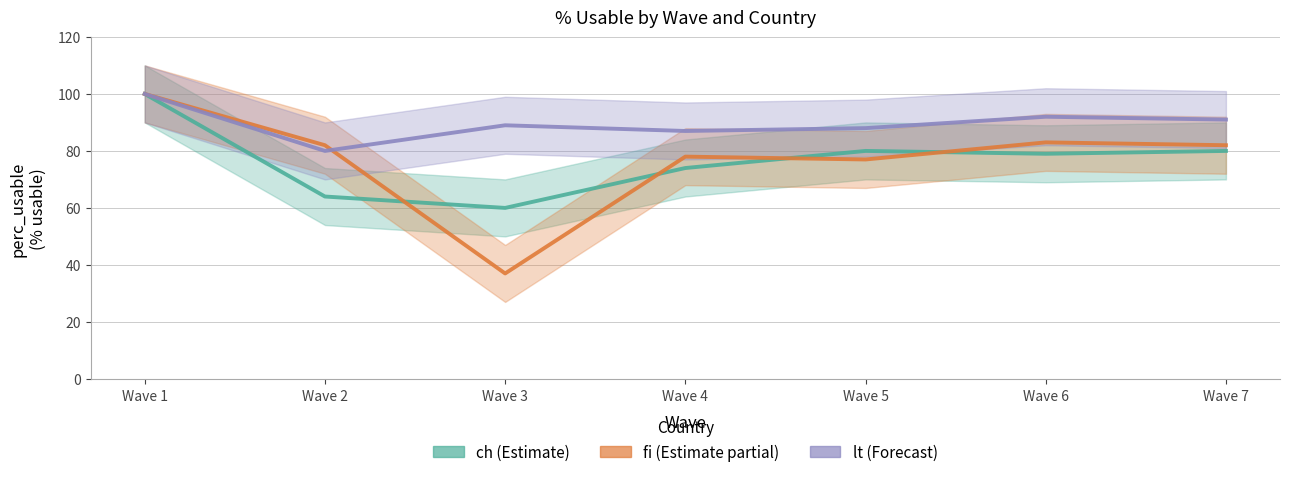

Reading left to right, transcribe all the data shown in this chart.

ch: Wave 1=100	Wave 2=64	Wave 3=60	Wave 4=74	Wave 5=80	Wave 6=79	Wave 7=80
fi: Wave 1=100	Wave 2=82	Wave 3=37	Wave 4=78	Wave 5=77	Wave 6=83	Wave 7=82
lt: Wave 1=100	Wave 2=80	Wave 3=89	Wave 4=87	Wave 5=88	Wave 6=92	Wave 7=91